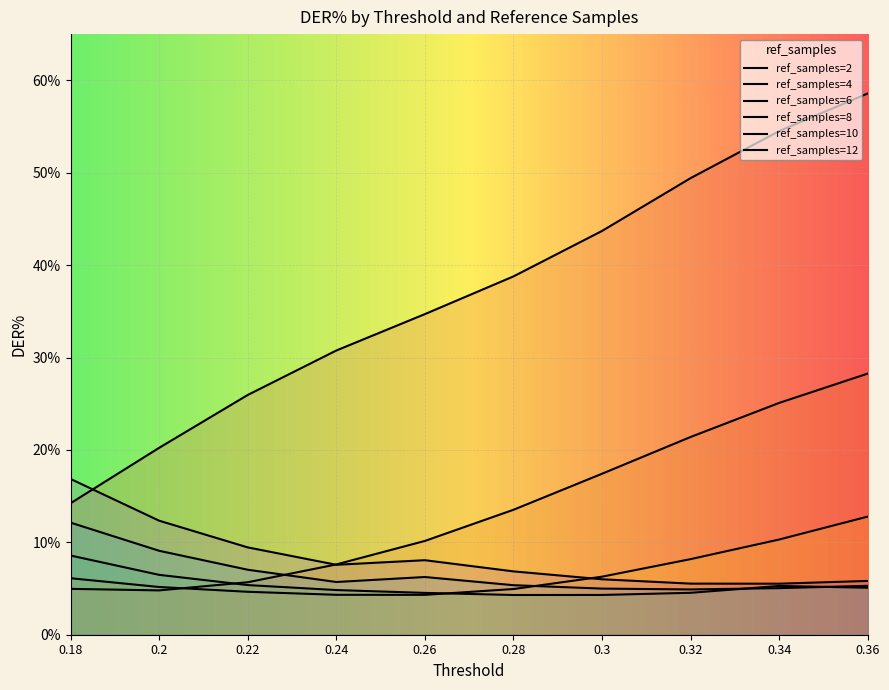

Reading left to right, transcribe all the data shown in this chart.

ref_samples=2: 0.18=14.2	0.2=20.2	0.22=25.9	0.24=30.8	0.26=34.7	0.28=38.8	0.3=43.7	0.32=49.4	0.34=54.5	0.36=58.6
ref_samples=4: 0.18=5.0	0.2=4.8	0.22=5.7	0.24=7.6	0.26=10.1	0.28=13.5	0.3=17.4	0.32=21.4	0.34=25.1	0.36=28.3
ref_samples=6: 0.18=6.1	0.2=5.2	0.22=4.6	0.24=4.3	0.26=4.3	0.28=4.9	0.3=6.3	0.32=8.2	0.34=10.3	0.36=12.8
ref_samples=8: 0.18=8.6	0.2=6.5	0.22=5.4	0.24=4.8	0.26=4.5	0.28=4.3	0.3=4.3	0.32=4.5	0.34=5.3	0.36=5.1
ref_samples=10: 0.18=12.1	0.2=9.1	0.22=7.0	0.24=5.7	0.26=6.2	0.28=5.4	0.3=5.0	0.32=4.9	0.34=5.0	0.36=5.3
ref_samples=12: 0.18=16.9	0.2=12.3	0.22=9.5	0.24=7.6	0.26=8.1	0.28=6.9	0.3=6.0	0.32=5.5	0.34=5.5	0.36=5.8